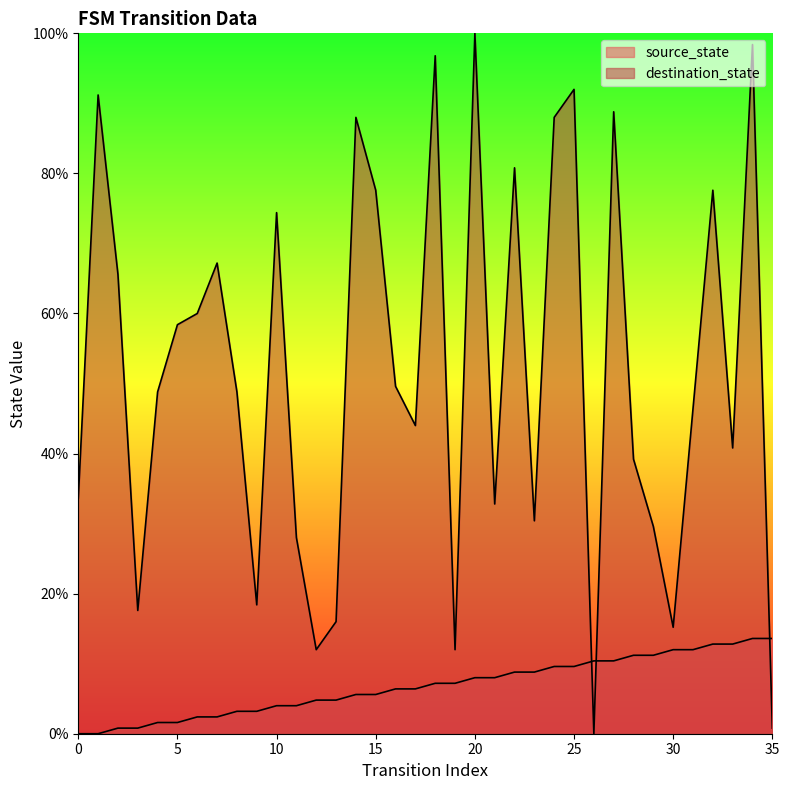

True or false: source_state has more than 2 interior local peaks.

False